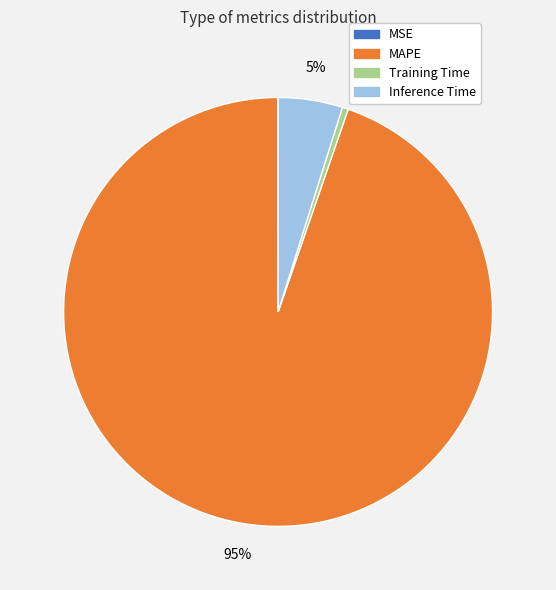

Does any single category account for the majority?

Yes